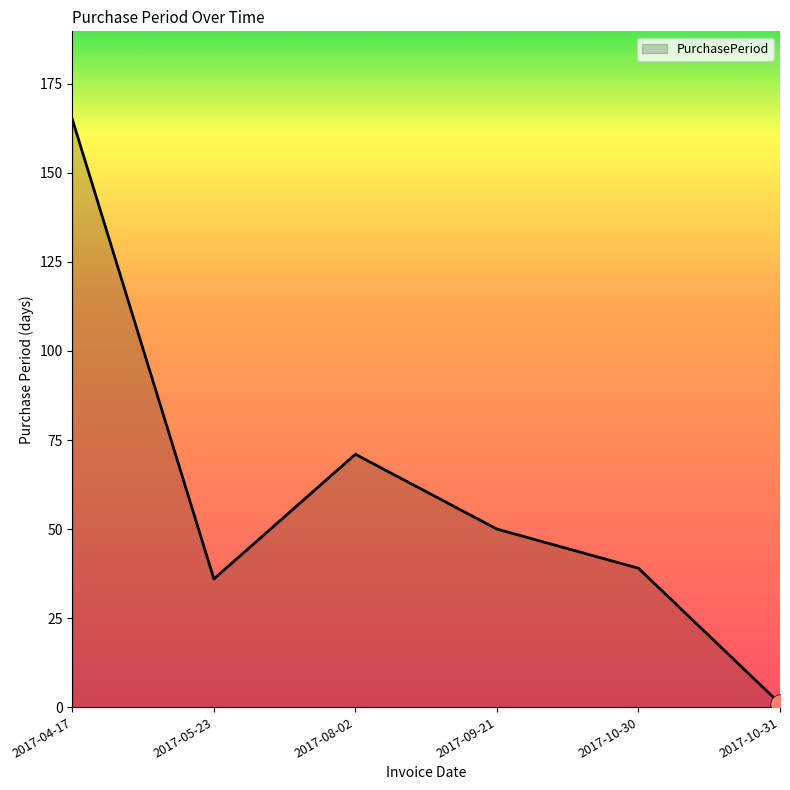

At which category does the chart reach its peak across all series?

2017-04-17